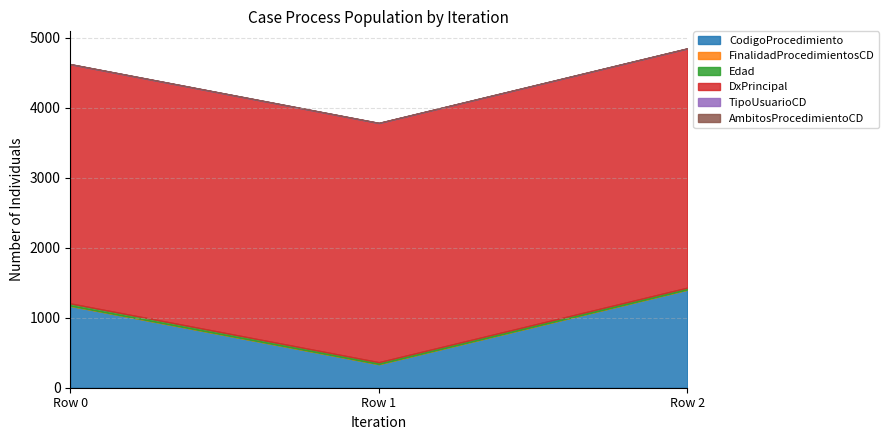

Reading left to right, transcribe all the data shown in this chart.

CodigoProcedimiento: 1170	337	1402
FinalidadProcedimientosCD: 2	1	1
Edad: 33	27	27
DxPrincipal: 3417	3417	3417
TipoUsuarioCD: 1	1	1
AmbitosProcedimientoCD: 2	2	2